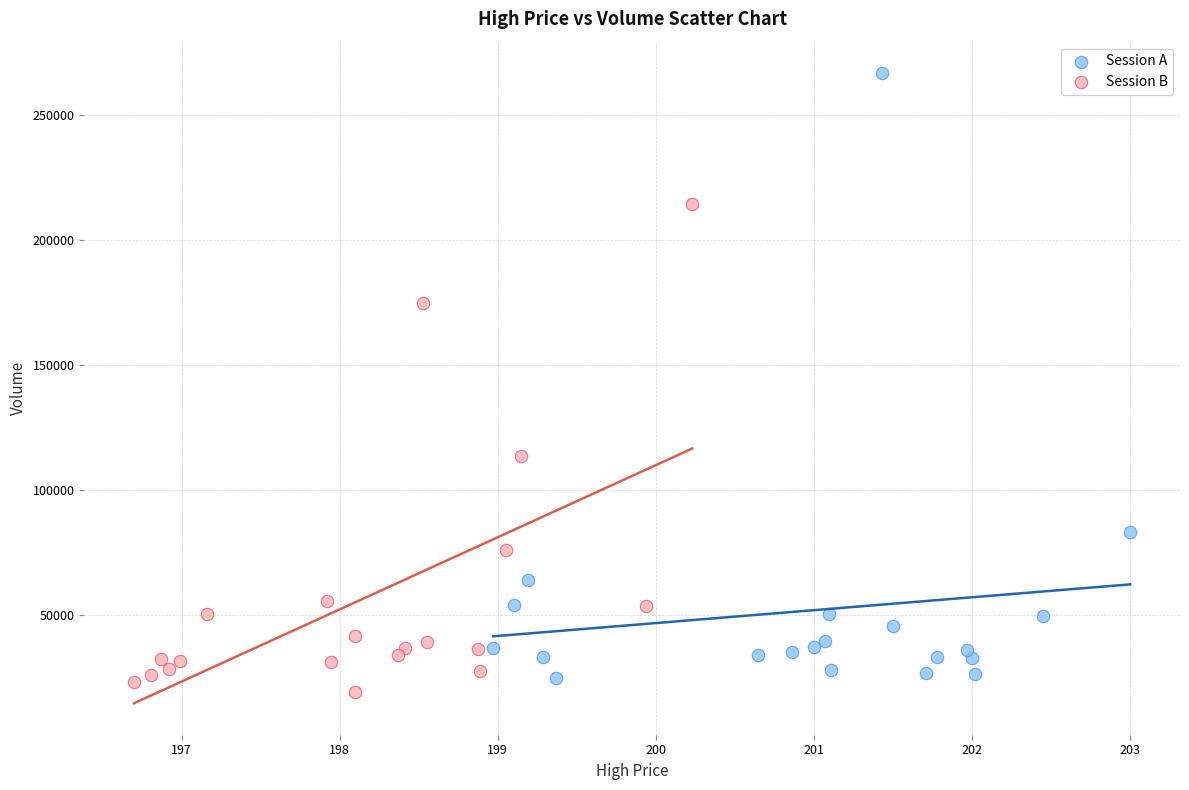

Which series reaches the maximum Y coordinate?

Session A